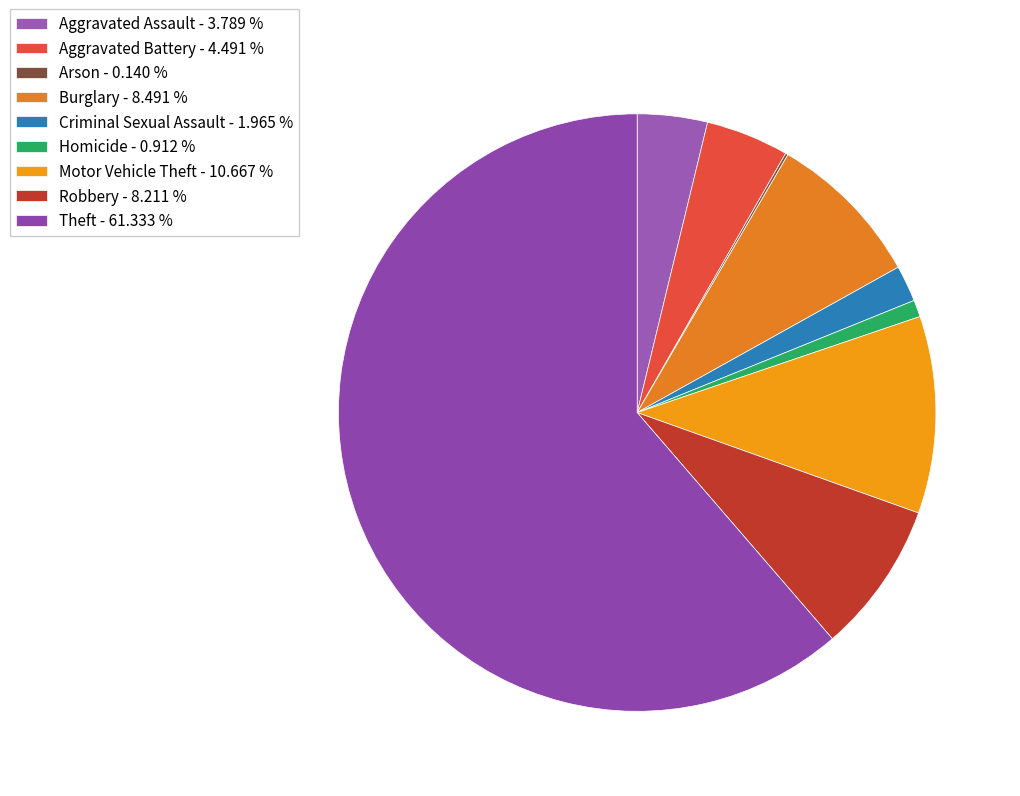

Rank the categories by value from highest to lowest.

Theft, Motor Vehicle Theft, Burglary, Robbery, Aggravated Battery, Aggravated Assault, Criminal Sexual Assault, Homicide, Arson